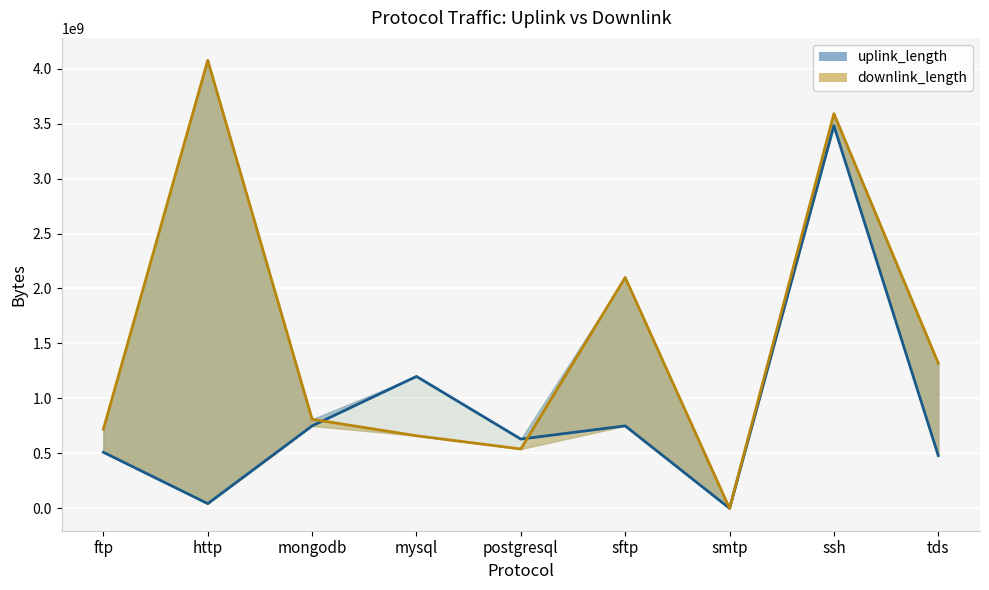

In uplink_length, how many points are higher than both neighbors (excluding endpoints)?

3